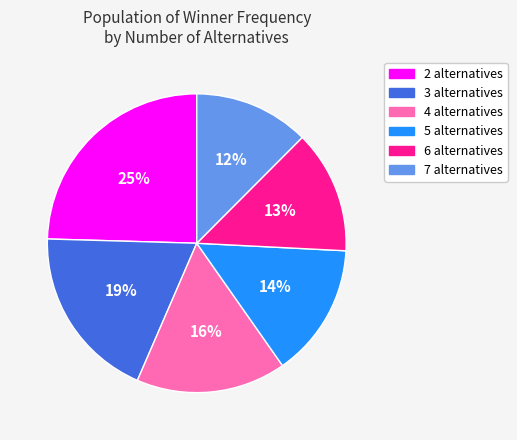

To the nearest percent, what percentage of the pie is 3 alternatives?

19%